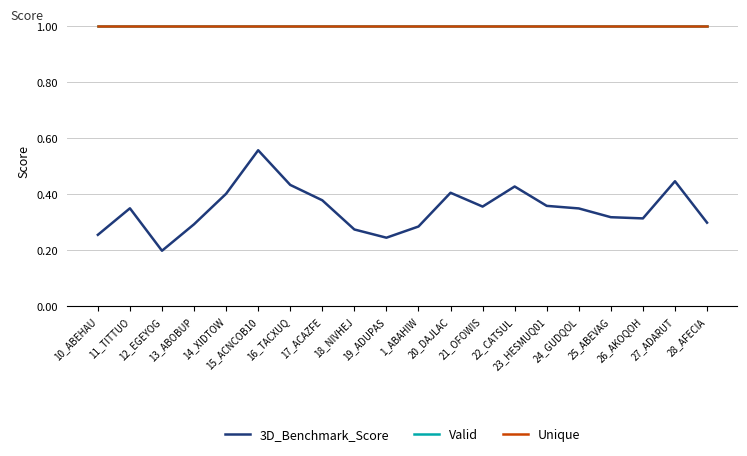

Does the chart display data point markers on the line(s)?

No